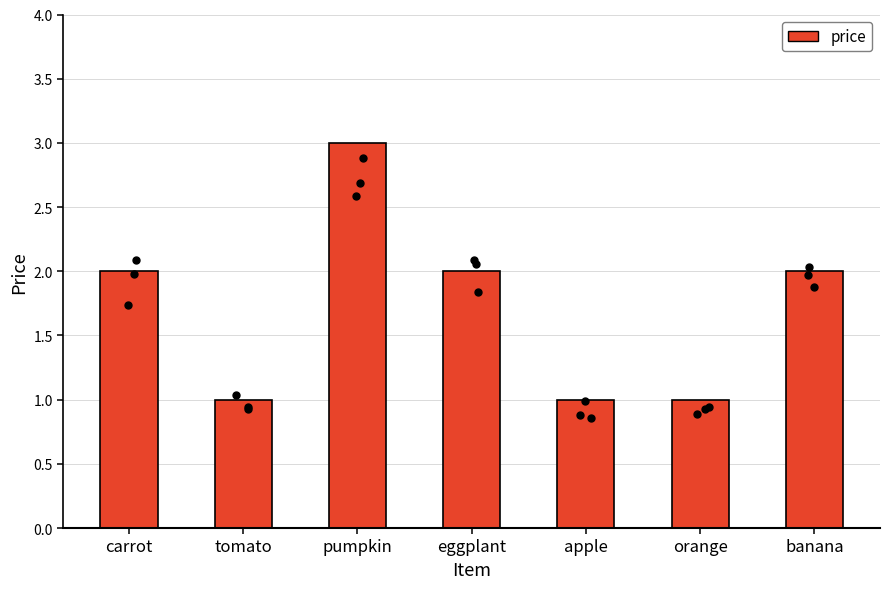

What is the change in value from pumpkin to banana?

-1